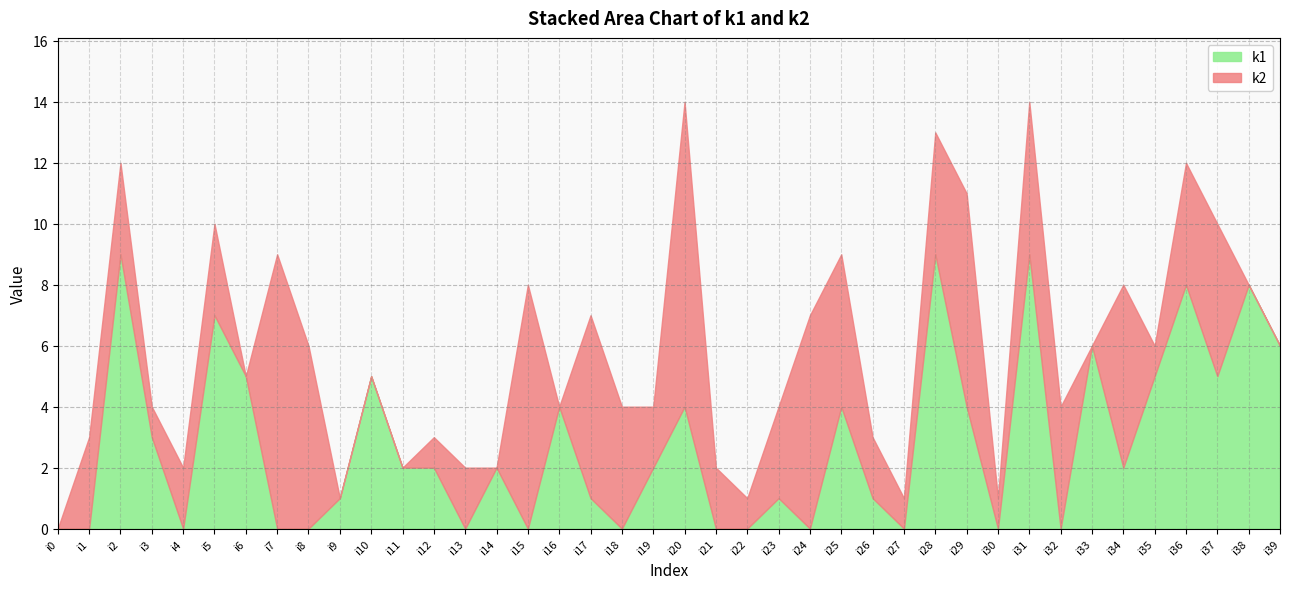

At which label does k1 reach its minimum?

i0